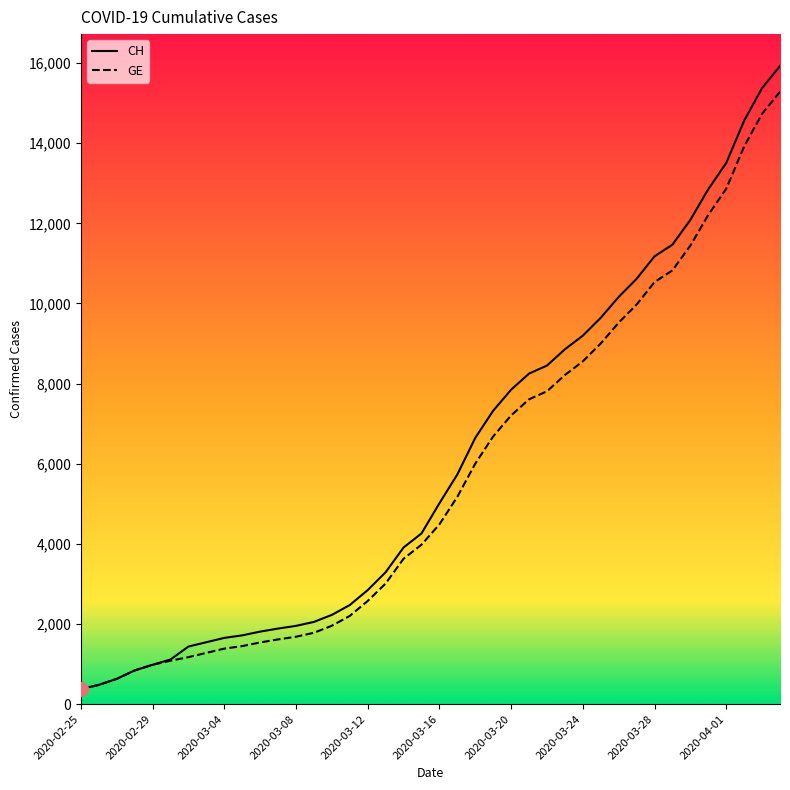

List the series in order of their peak value, lowest first.

GE, CH